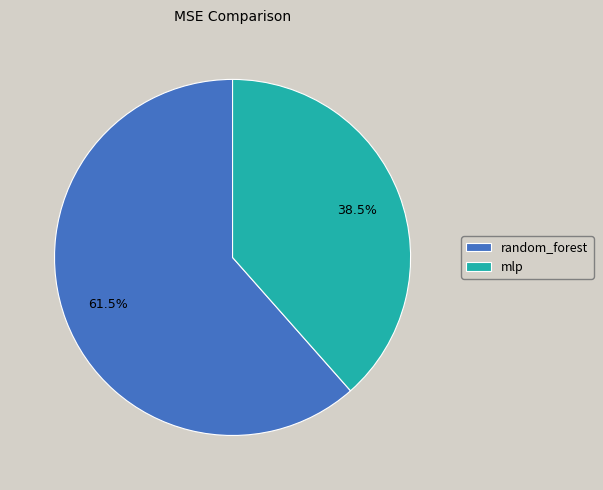

To the nearest percent, what is the difference between the random_forest and mlp slice percentages?

23%